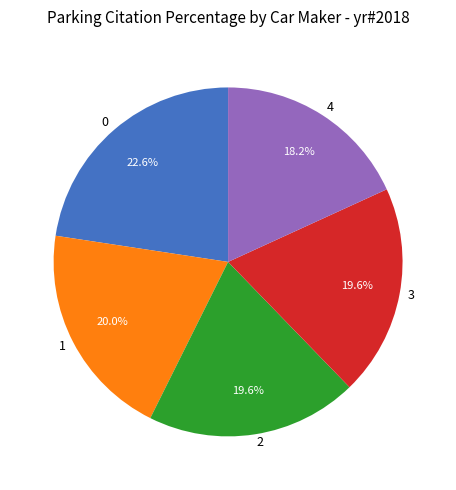

To the nearest percent, what portion does 1 represent?

20%